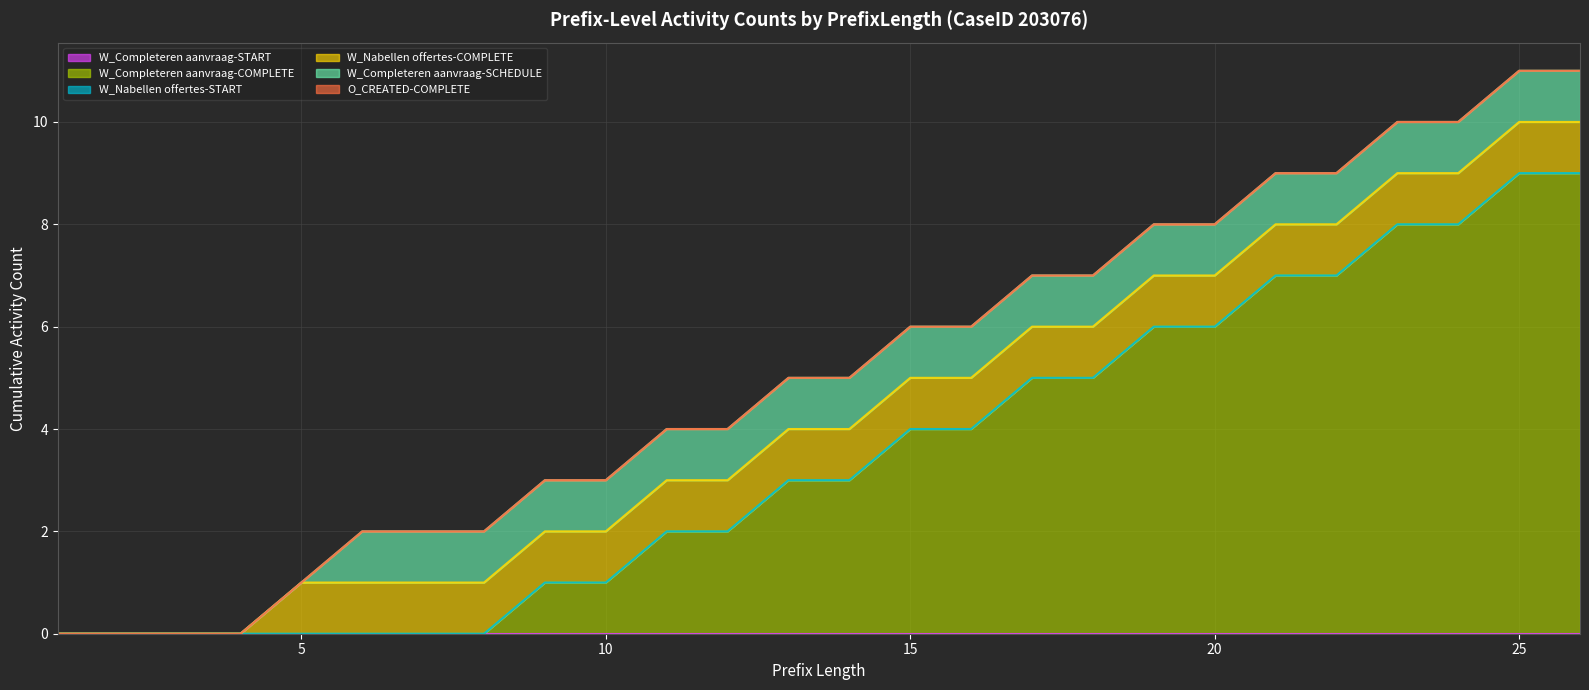

At which label does O_CREATED-COMPLETE reach its minimum?

1